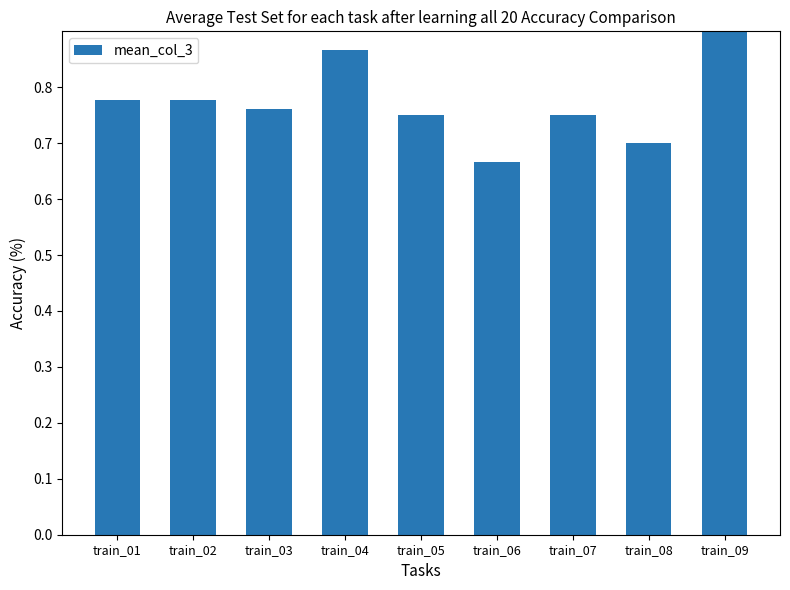

Which category has the lowest value across all series?

train_06